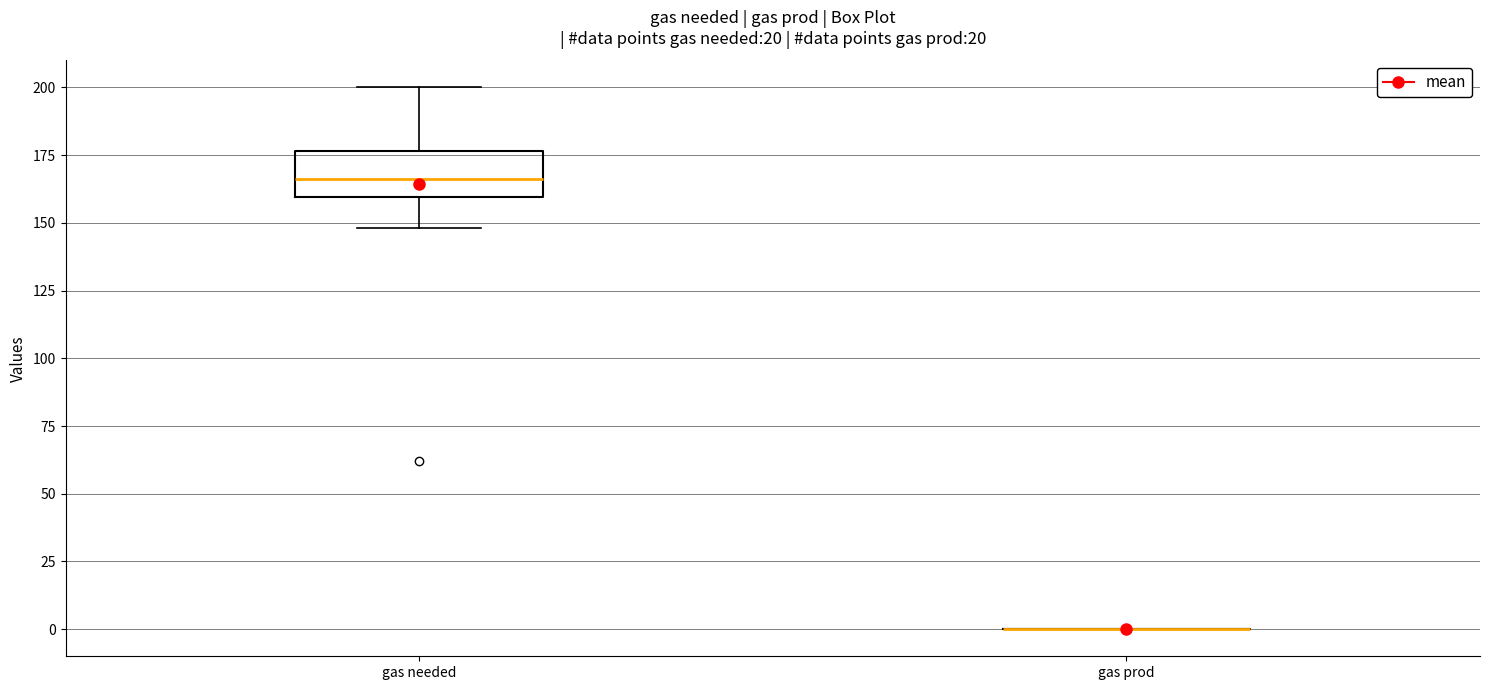

Where does the median line of the box for gas needed sit on the y-axis? The values are not printed on the chart, so give them approximately, as read against the axis.

165